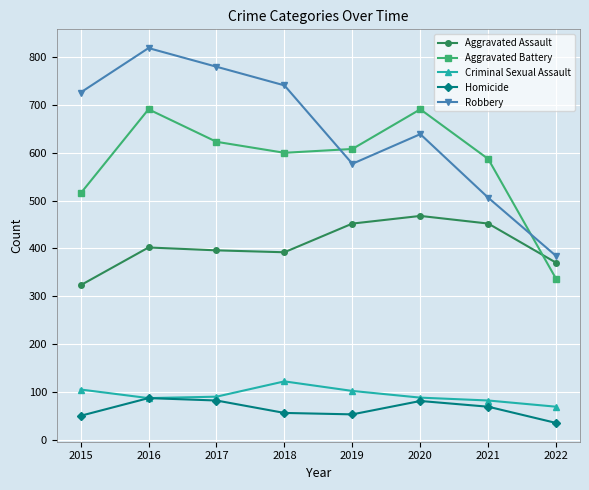

What is the value of the Aggravated Battery point at the 1st from the left?

515